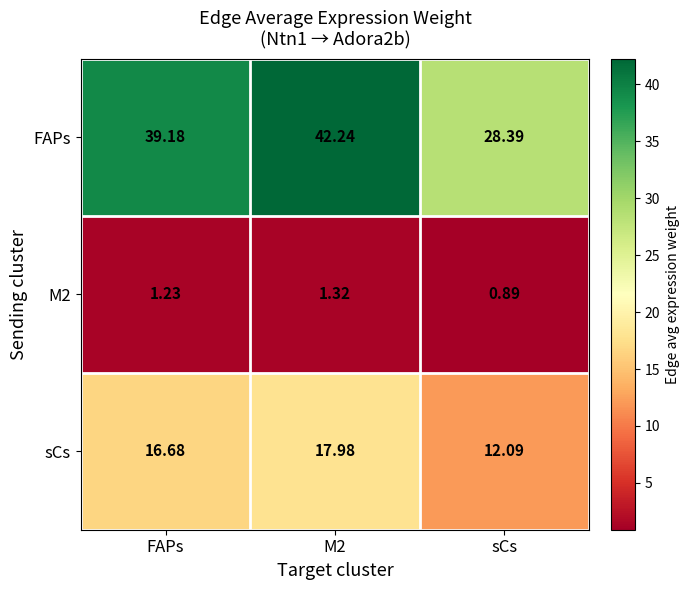

Which label corresponds to the smallest value in the chart?

sCs